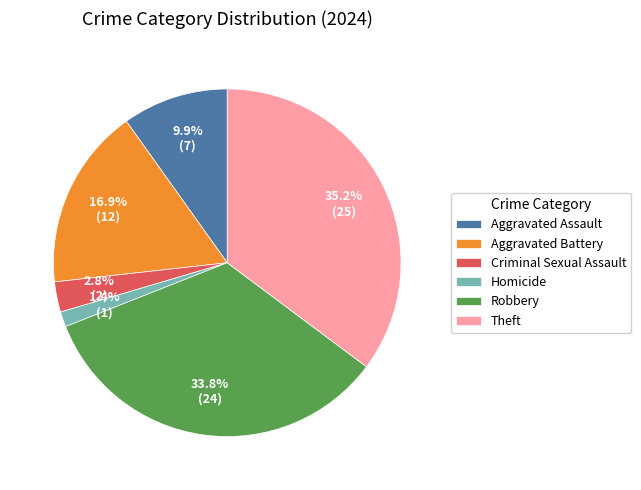

Between Criminal Sexual Assault and Aggravated Battery, which is larger?

Aggravated Battery